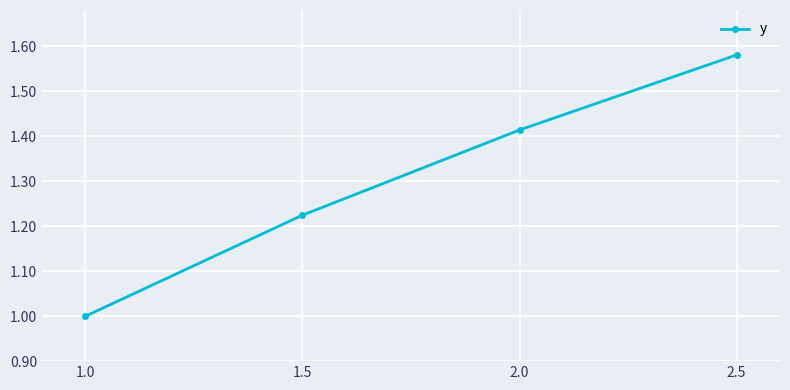

What is the difference between the values at 2.0 and 2.5?

0.2